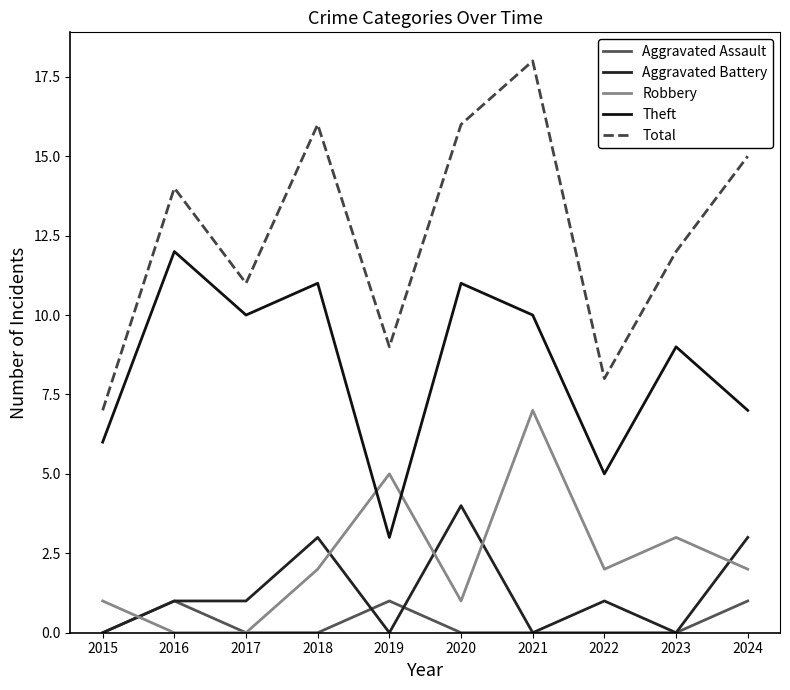

Where do Robbery and Aggravated Battery first cross each other?

2015 and 2016